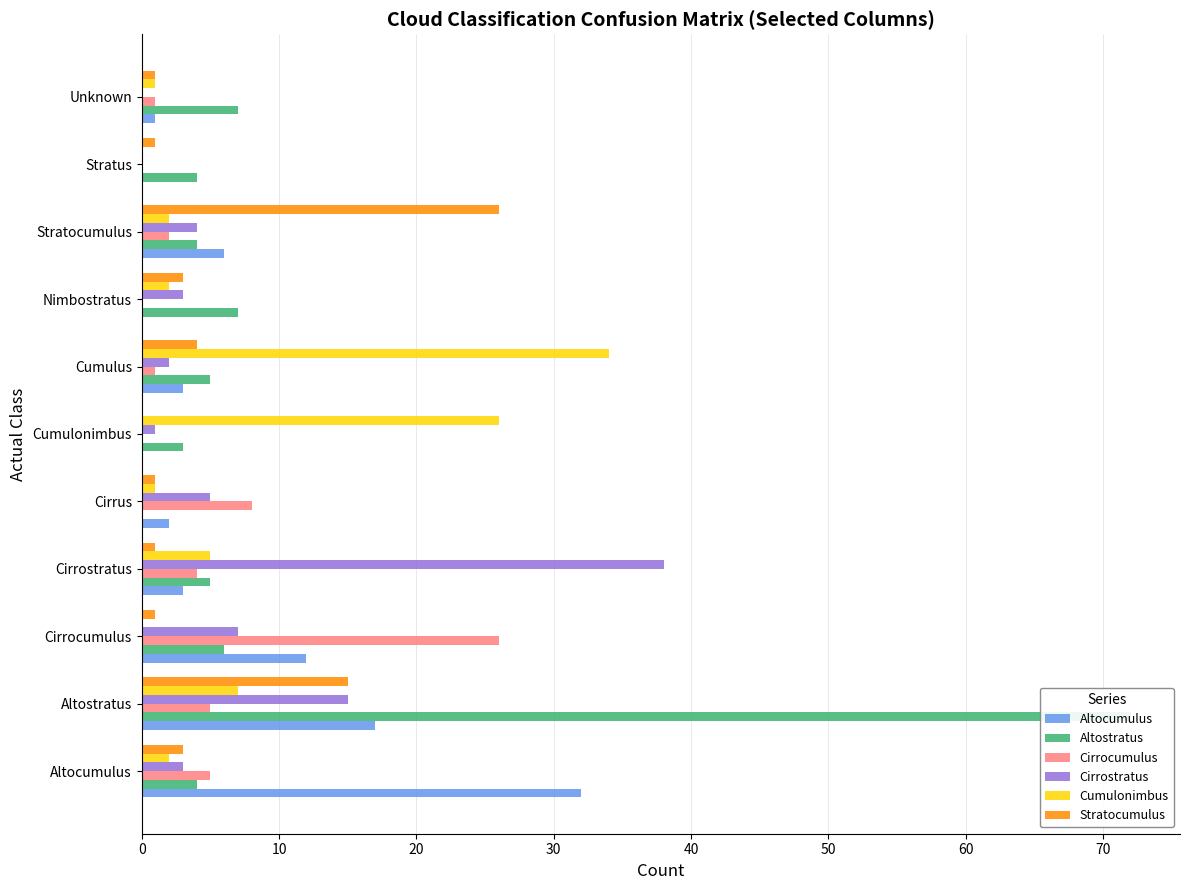

Reading right to left, extract all data points from this chart.

Altocumulus: 1	0	6	0	3	0	2	3	12	17	32
Altostratus: 7	4	4	7	5	3	0	5	6	72	4
Cirrocumulus: 1	0	2	0	1	0	8	4	26	5	5
Cirrostratus: 0	0	4	3	2	1	5	38	7	15	3
Cumulonimbus: 1	0	2	2	34	26	1	5	0	7	2
Stratocumulus: 1	1	26	3	4	0	1	1	1	15	3